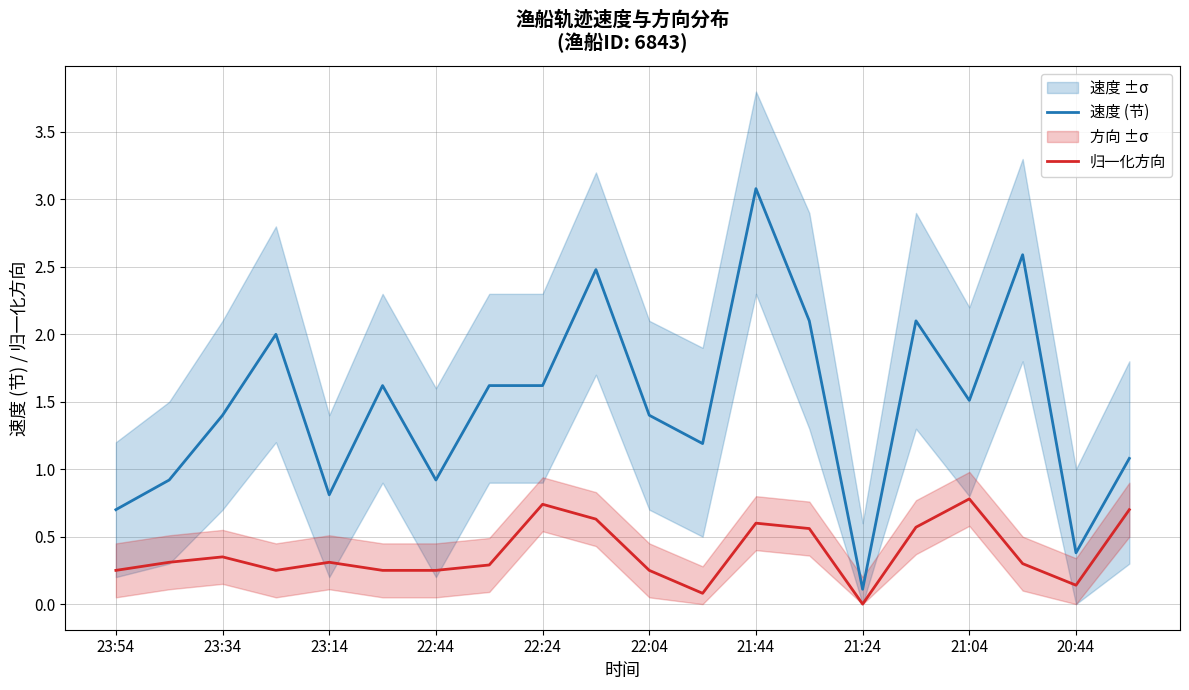

What is the label of the 9th point from the right?

11